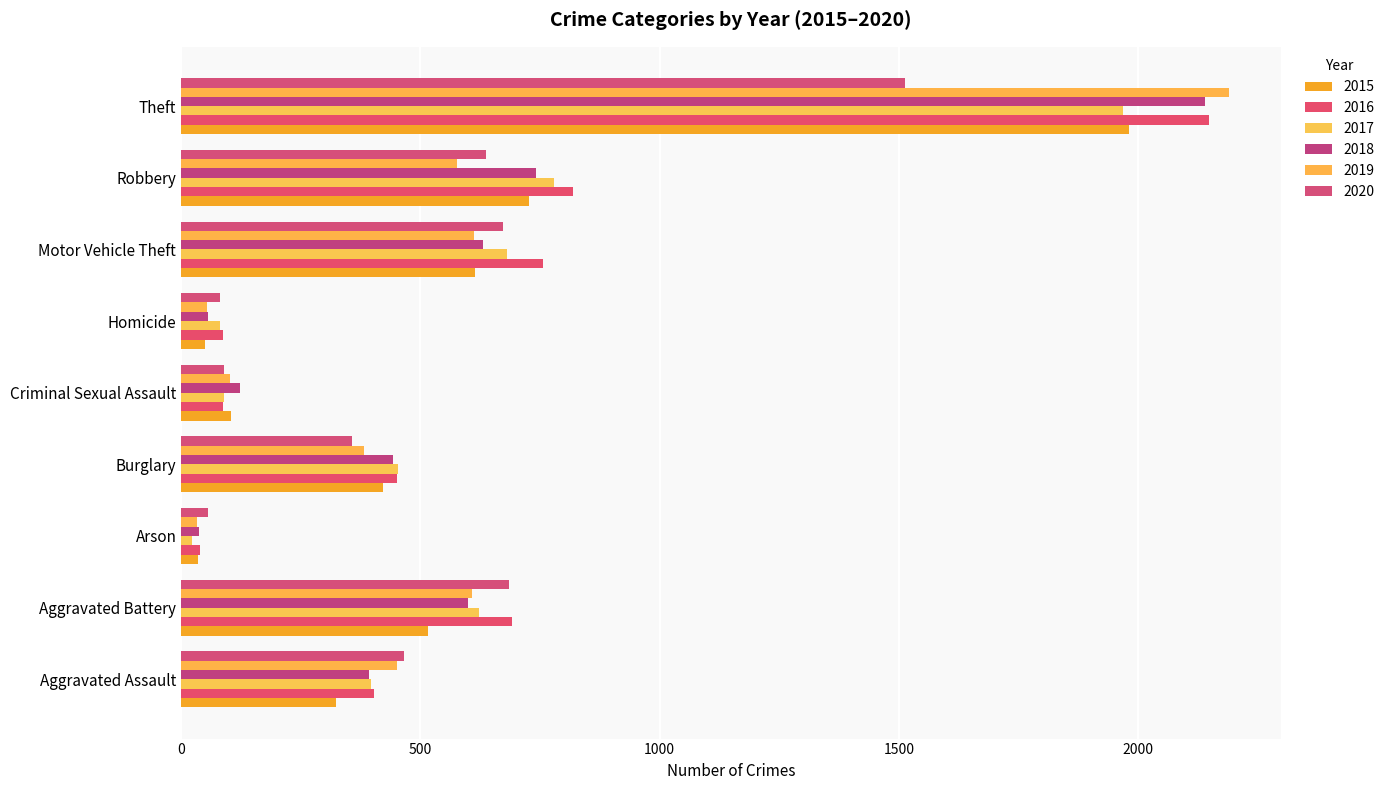

What is the sum of the 2019 values at Criminal Sexual Assault and Burglary?

485